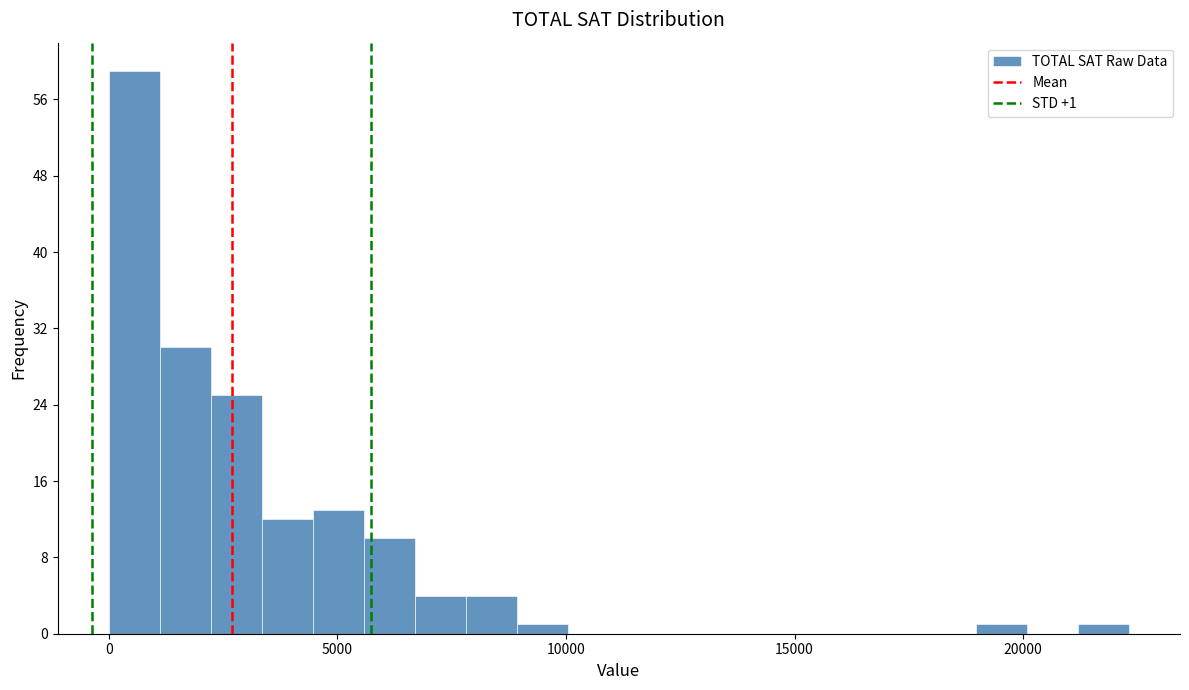

Read against the x-axis, roughly where is the centre of the tallest bar?

500